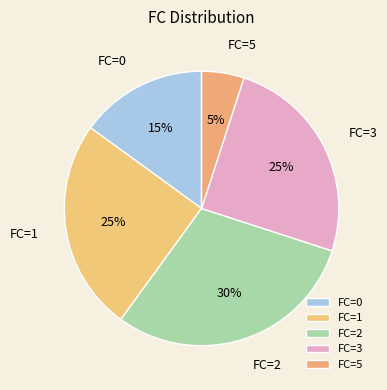

What is the ratio of the value at FC=2 to the value at FC=1?

1.2